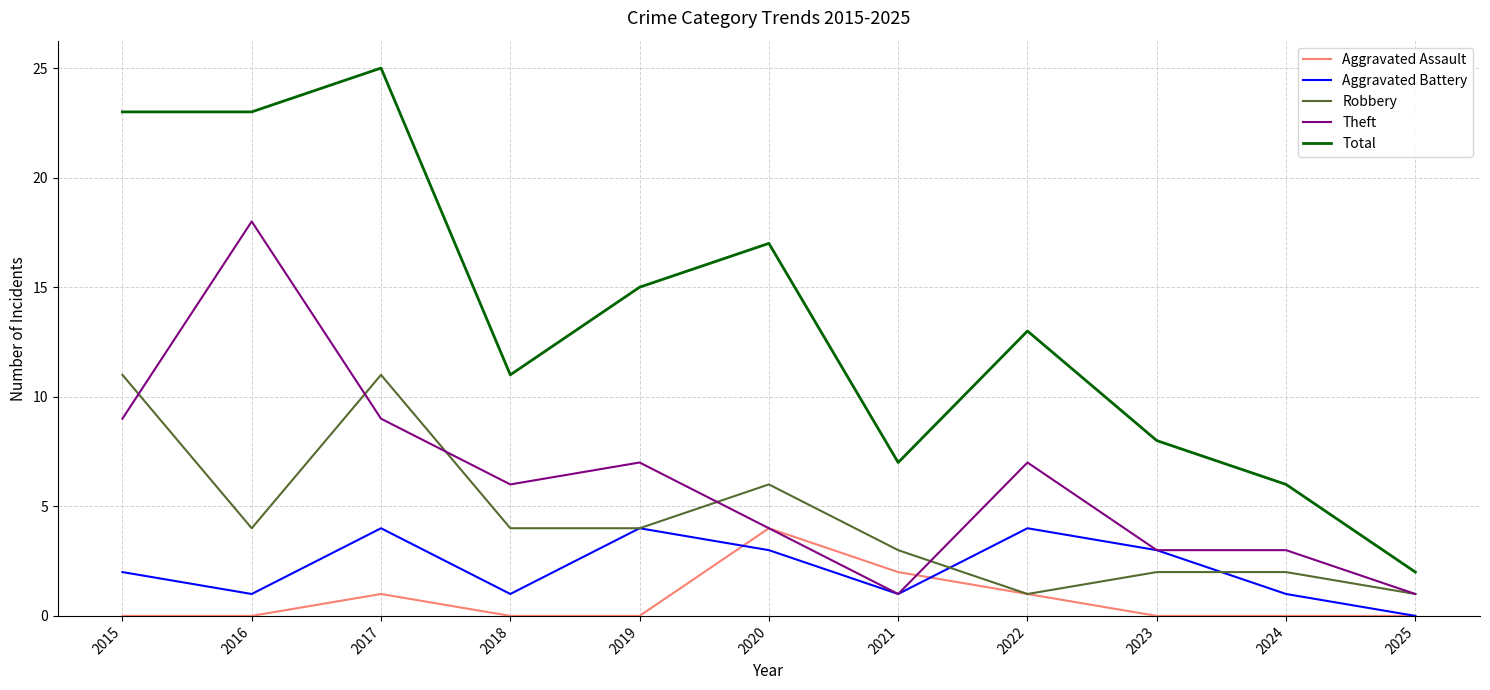

Which series changed the most between 2019 and 2024?

Total